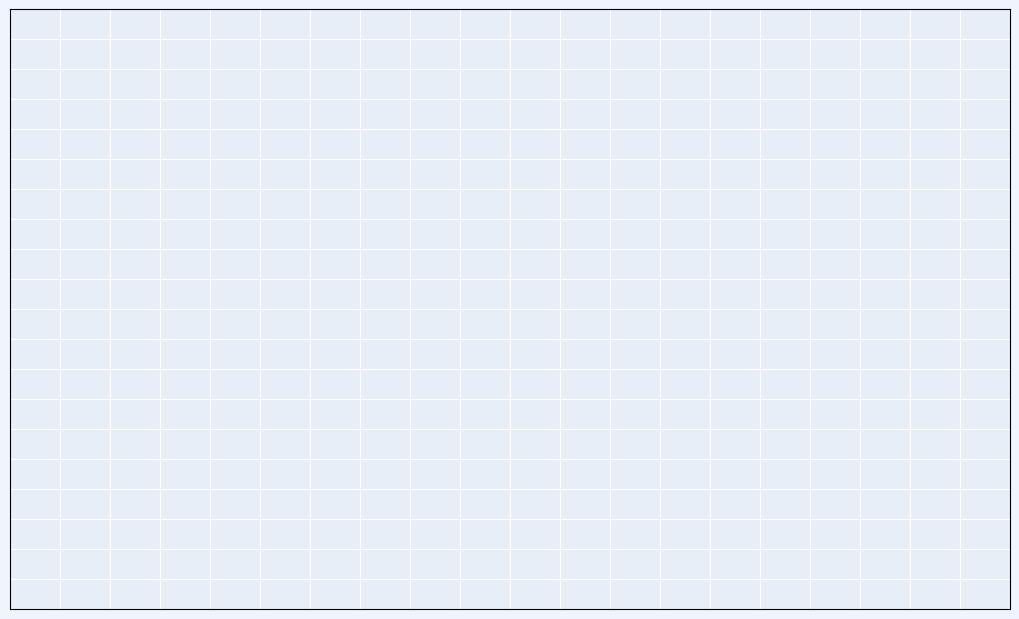

To the nearest percent, what is the difference between the Aggravated Battery and Criminal Sexual Assault slice percentages?

22%